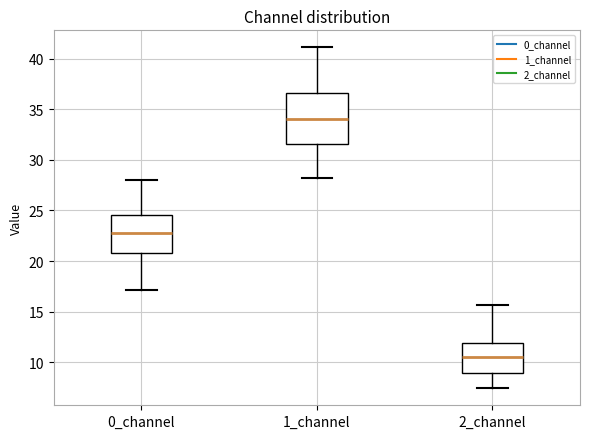

Which box has the highest median line?

1_channel